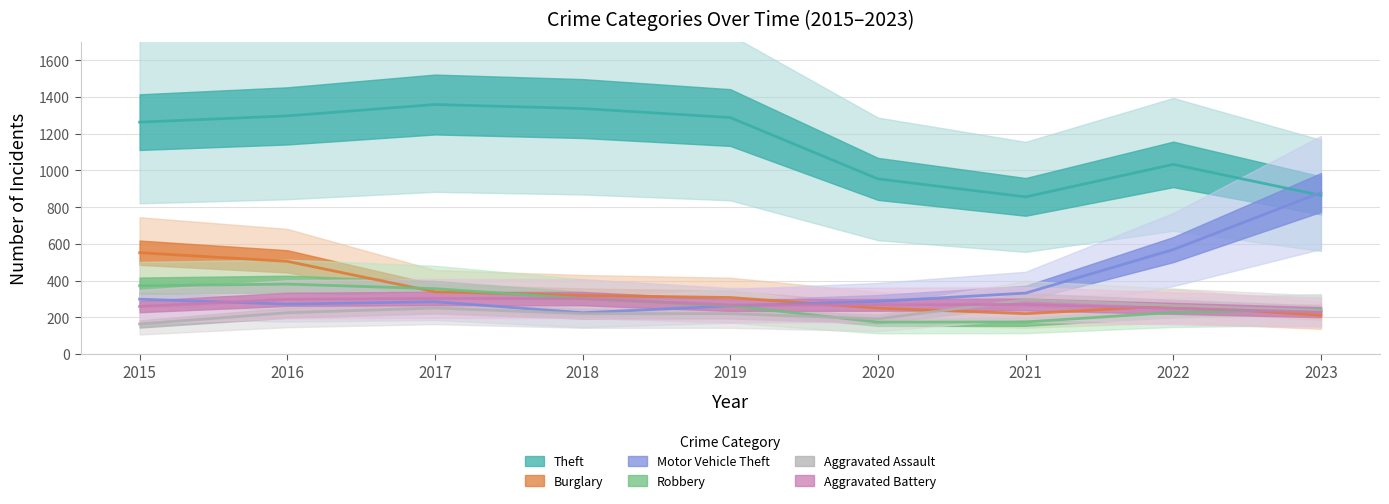

The value of Motor Vehicle Theft at 2015 is 299. True or false?

True